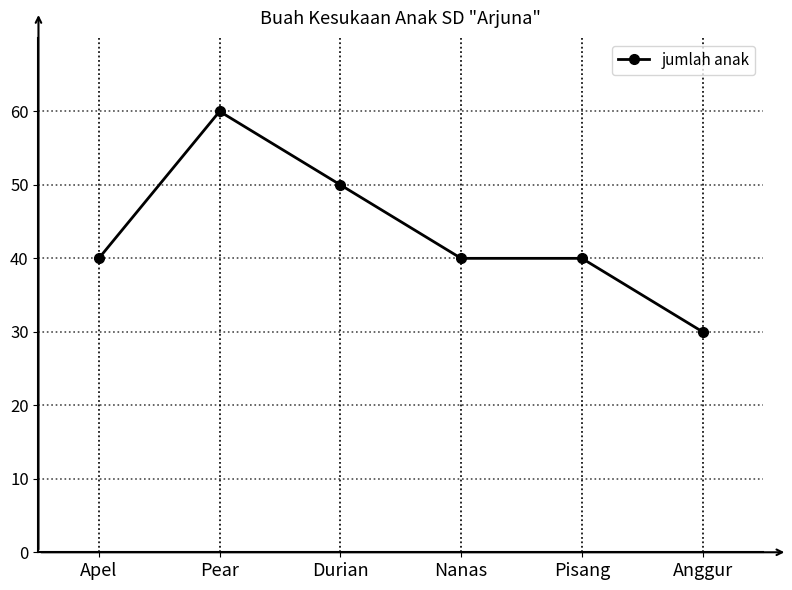

Does the chart display data point markers on the line(s)?

Yes